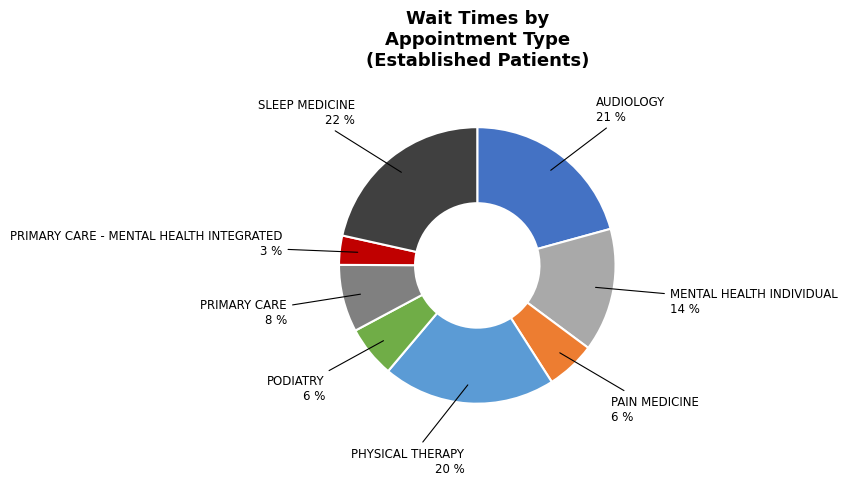

Is there any slice that represents more than half of the pie?

No